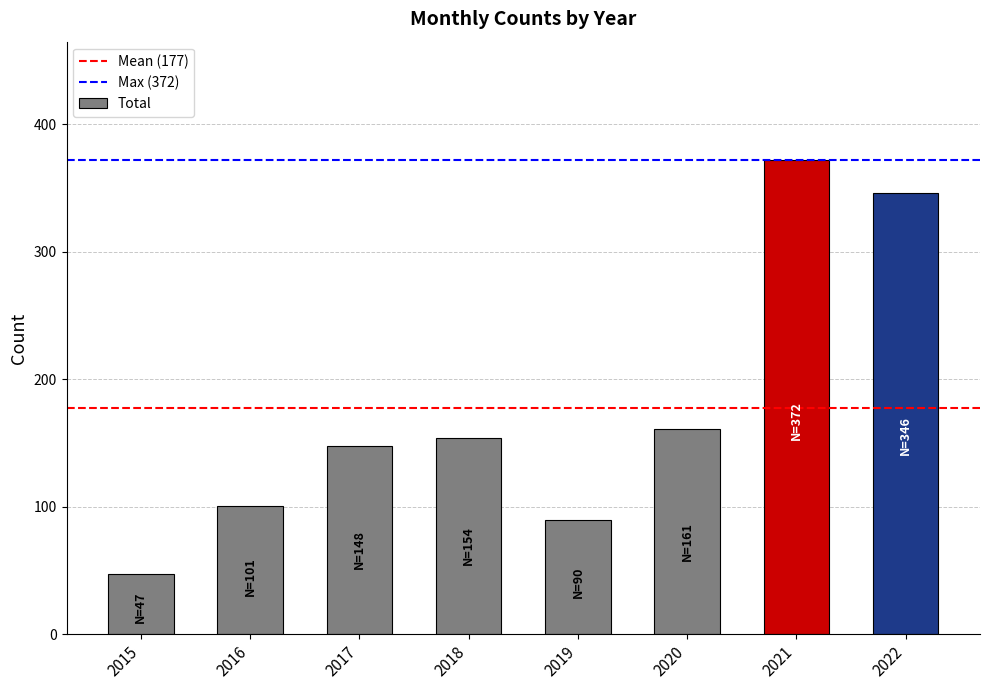

What value does the data have at 2018?

154